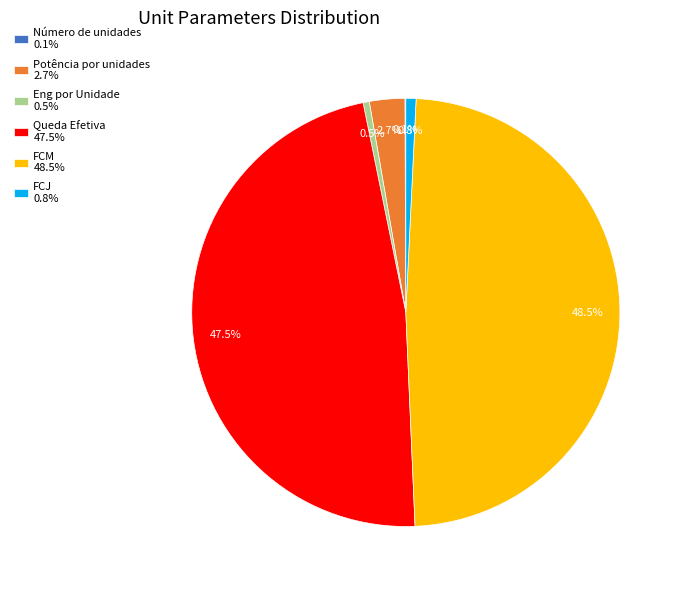

Which has a higher value, Potência por unidades 2.7% or FCM 48.5%?

FCM 48.5%